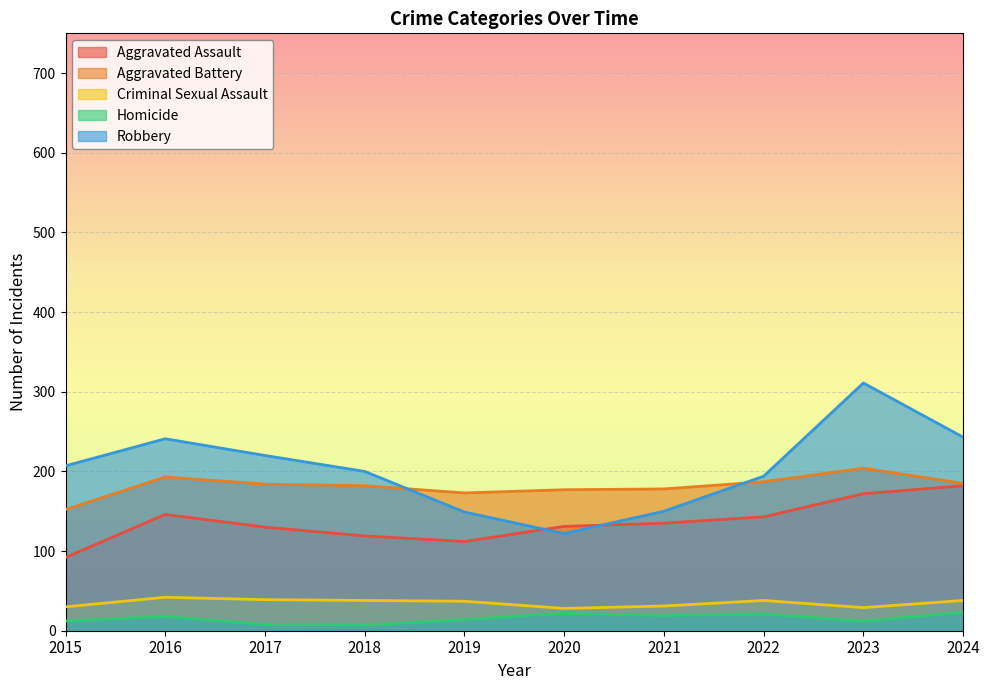

Which series has the largest total across all categories?

Robbery